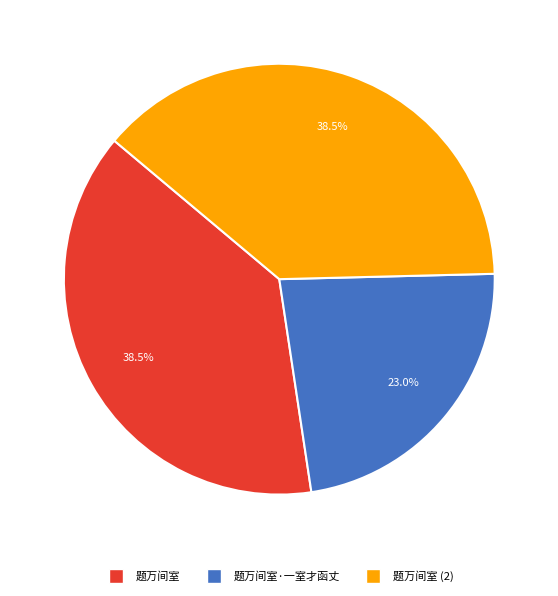

Is there any slice that represents more than half of the pie?

No